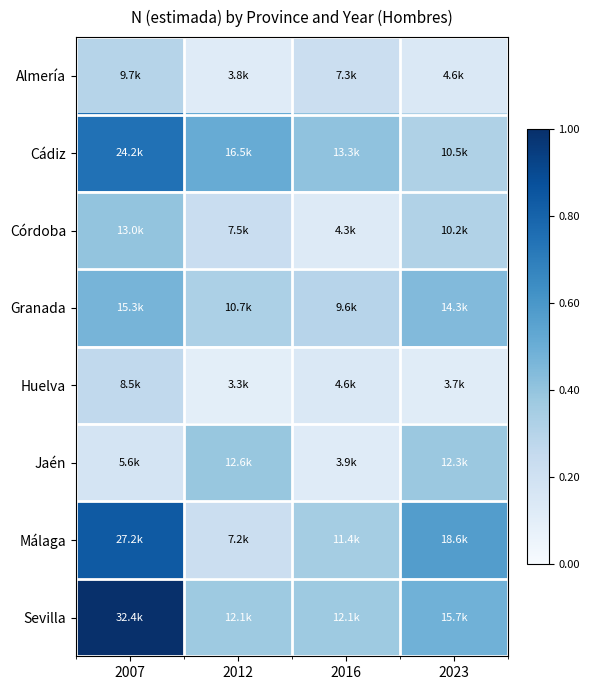

What is the smallest value displayed?

0.1